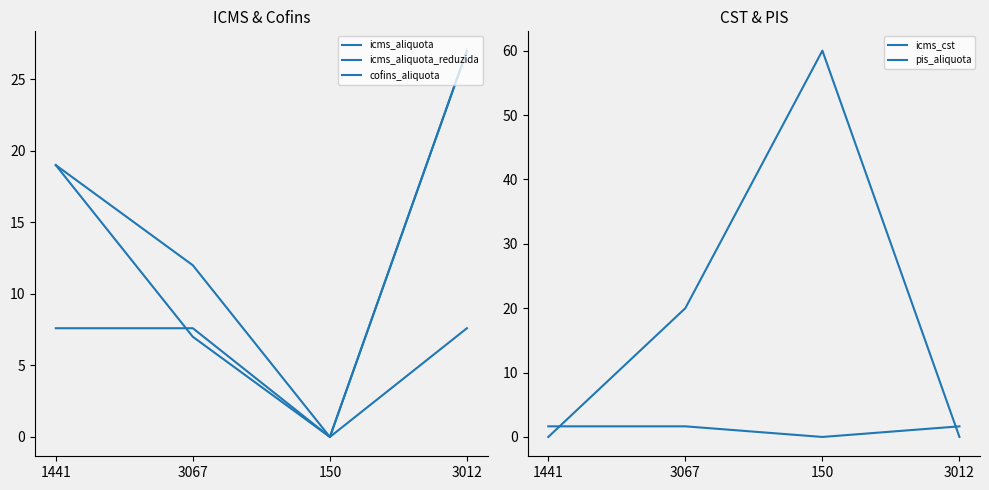

Which has a higher value, 150 or 1441?

1441